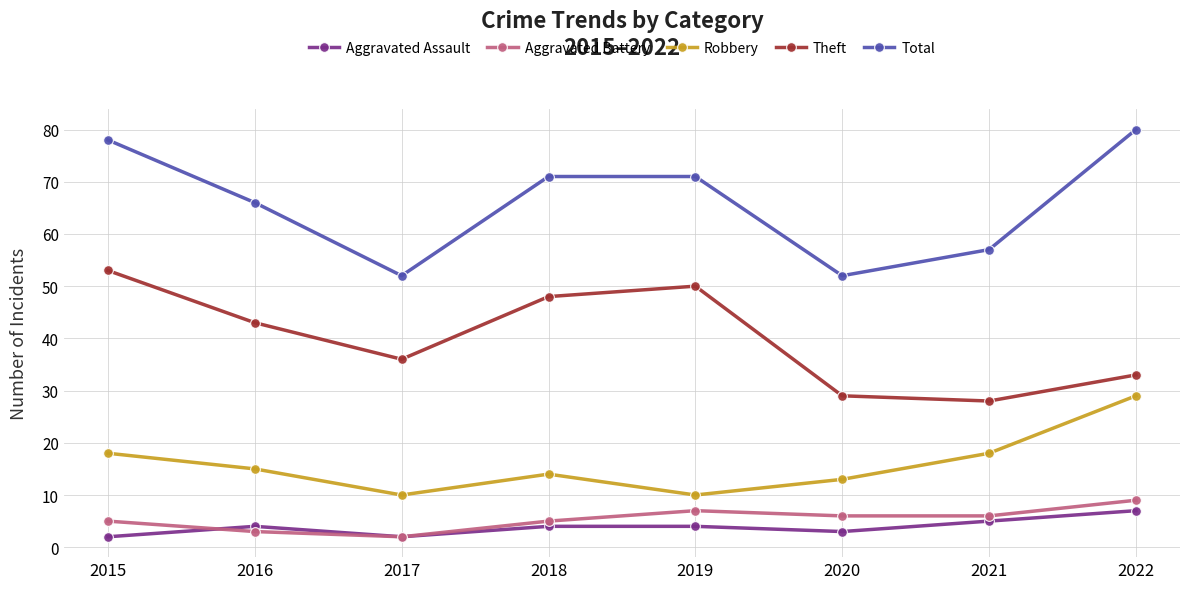

True or false: Aggravated Battery has a value of 2 at 2017.

True